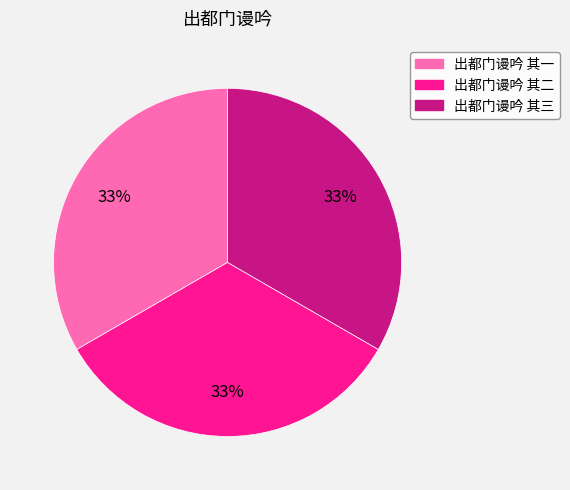

Is the sum of 出都门谩吟 其三 and 出都门谩吟 其一 greater than half?

Yes